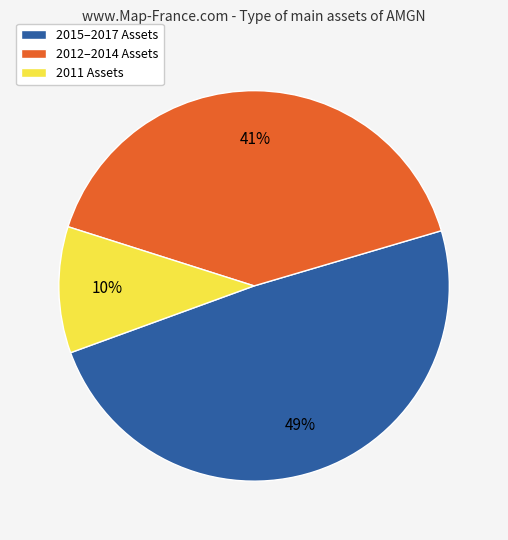

The 2012–2014 Assets slice represents 41% of the pie. True or false?

True